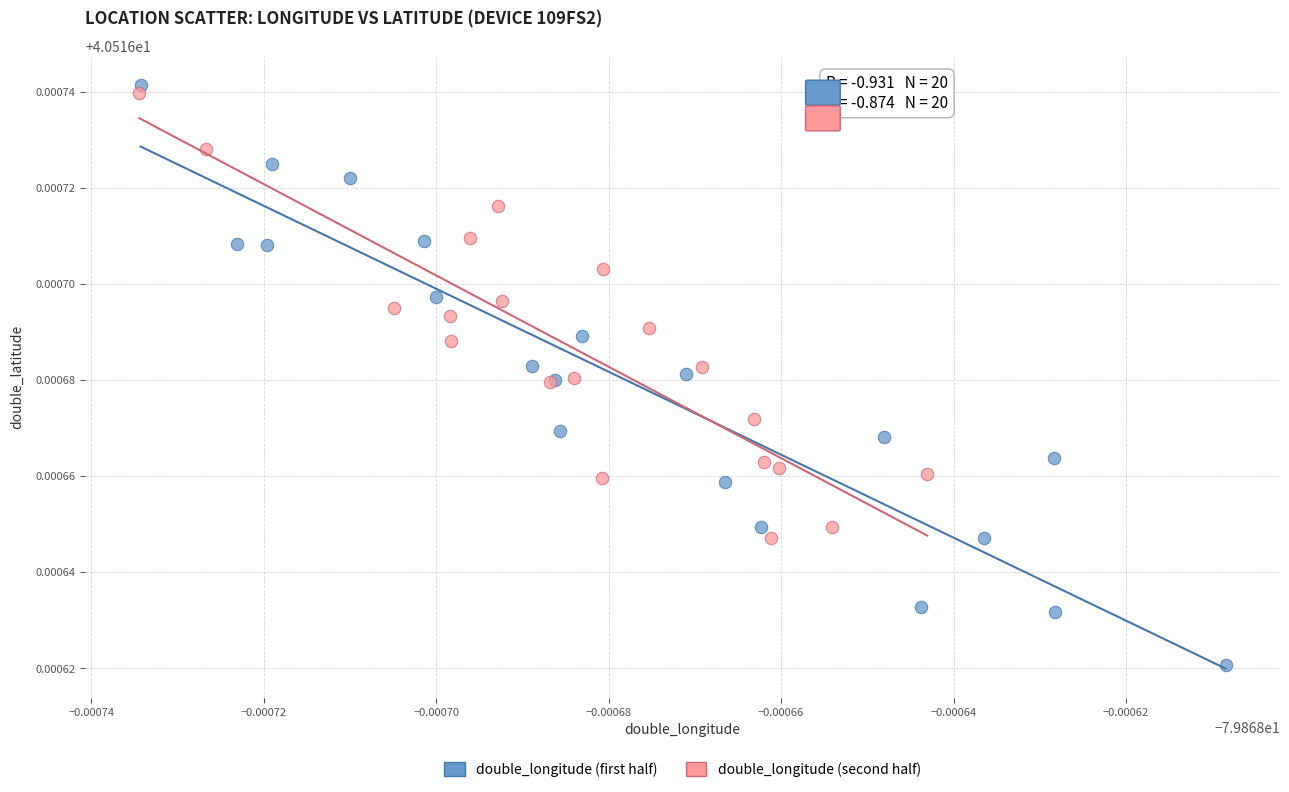

Which series reaches the maximum Y coordinate?

double_longitude (first half)